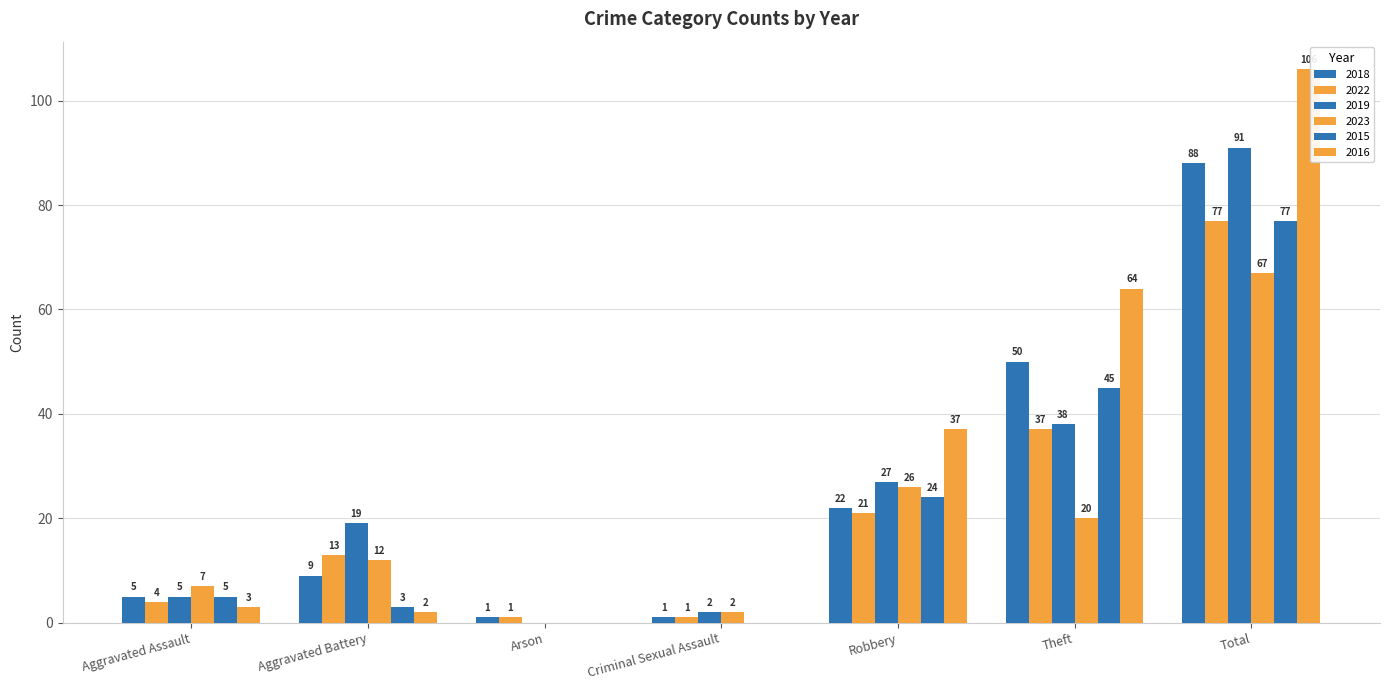

At which label does 2019 reach its minimum?

Arson